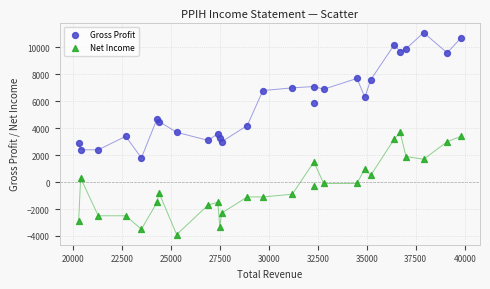

Which series contains the highest Y value?

Gross Profit